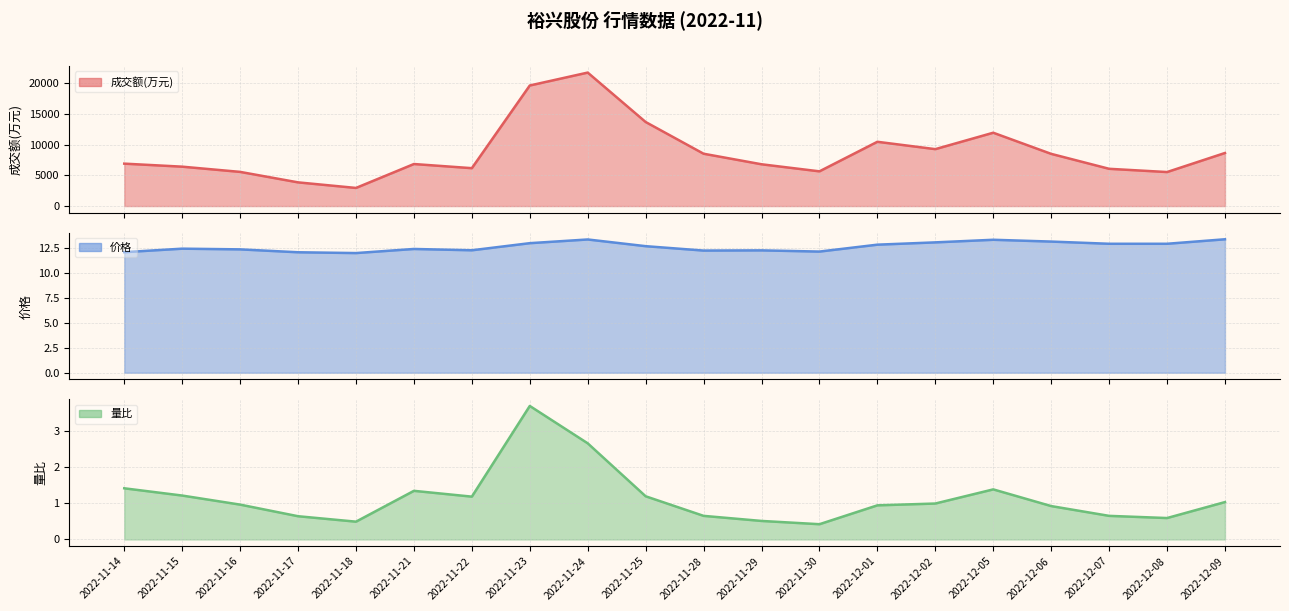

At which category does 价格 (line) reach its first local valley?

2022-11-18